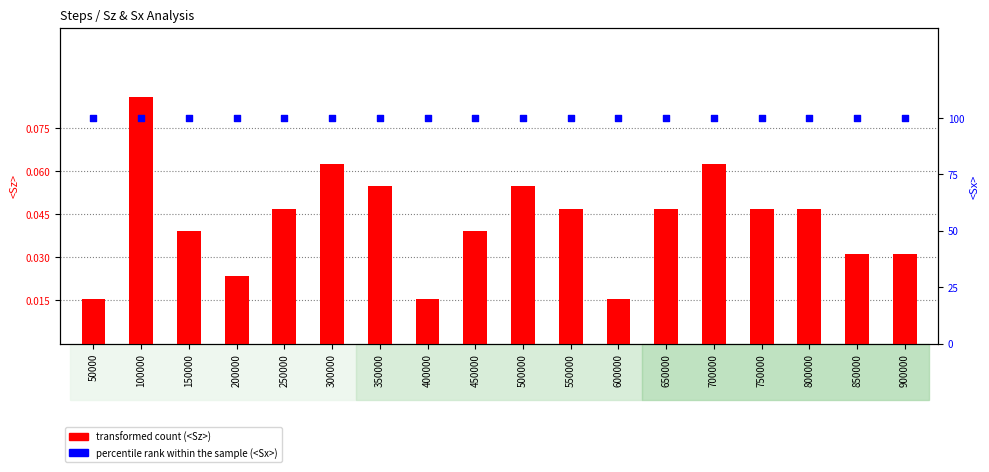

Which series reaches the minimum Y coordinate?

transformed count (<Sz>)